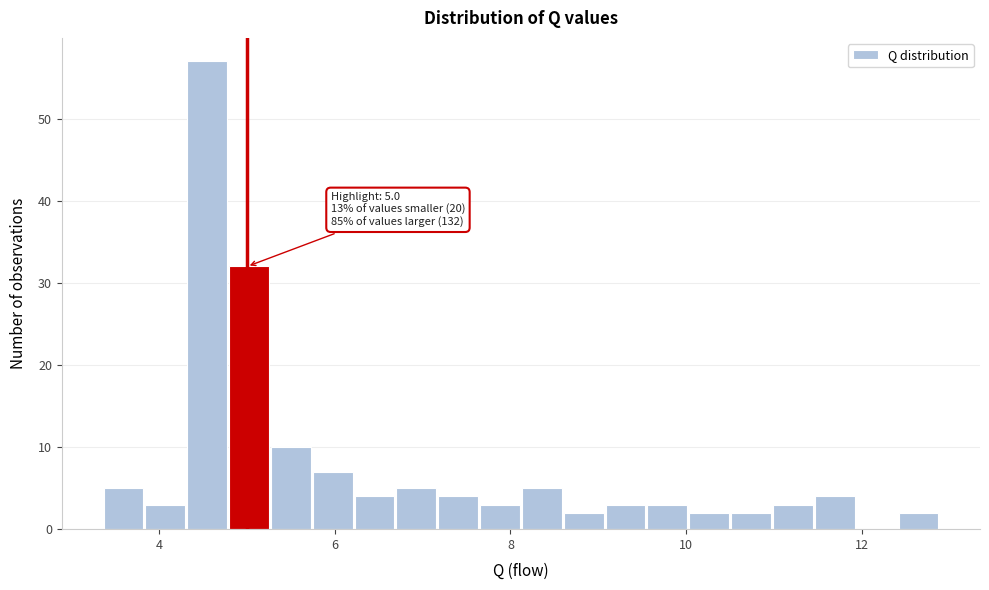

Read against the x-axis, roughly where is the centre of the tallest bar?

4.6